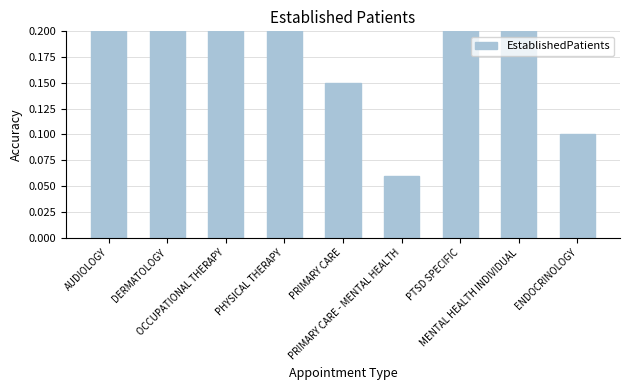

Reading left to right, transcribe all the data shown in this chart.

0.3	0.5	0.8	0.3	0.1	0.1	0.5	0.4	0.1